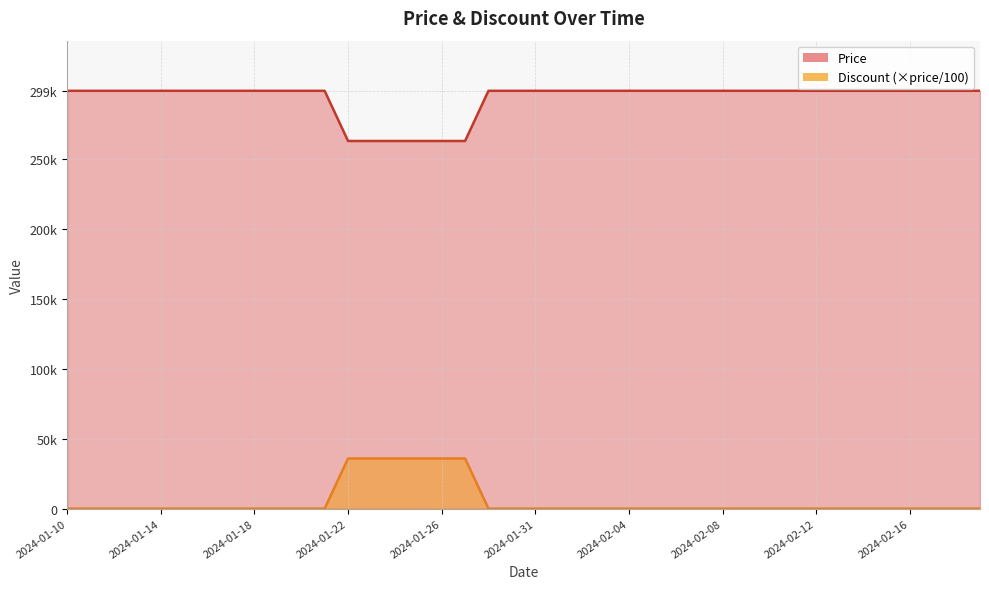

True or false: Price and Discount cross at least once.

False